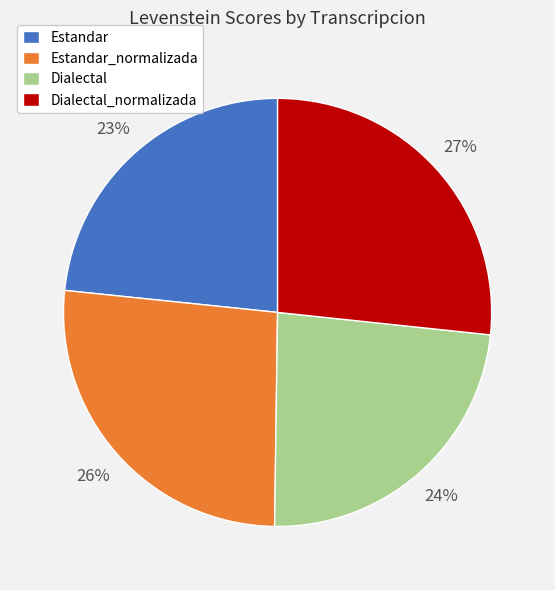

Is there any slice that represents more than half of the pie?

No